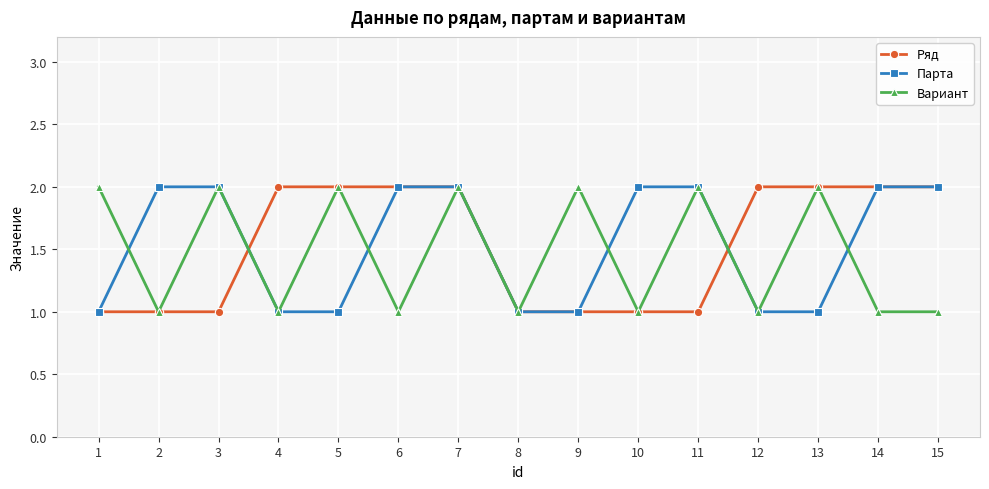

How many lines are shown in the chart?

3